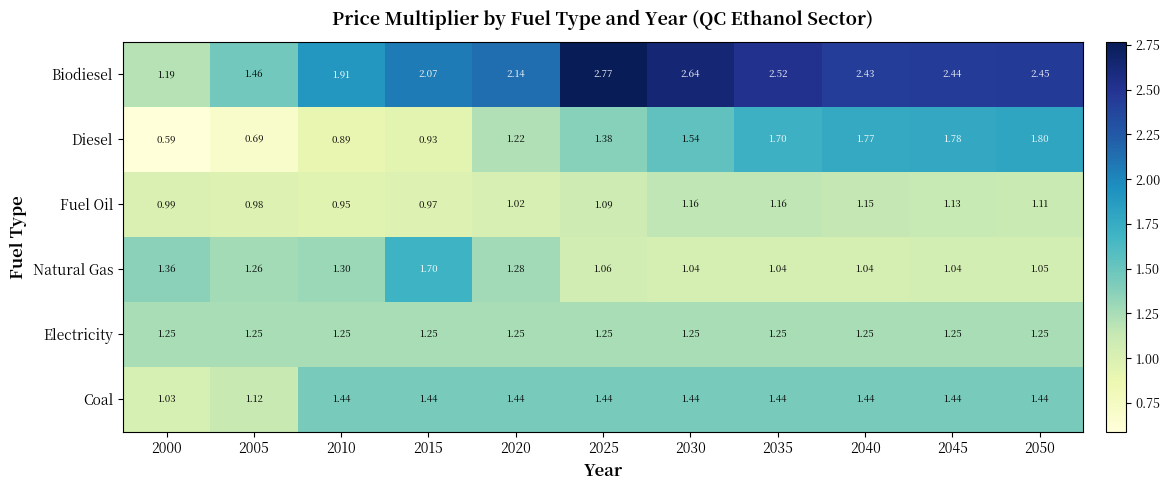

Rank the series at 2025 from highest to lowest value.

Biodiesel, Coal, Diesel, Electricity, Fuel Oil, Natural Gas